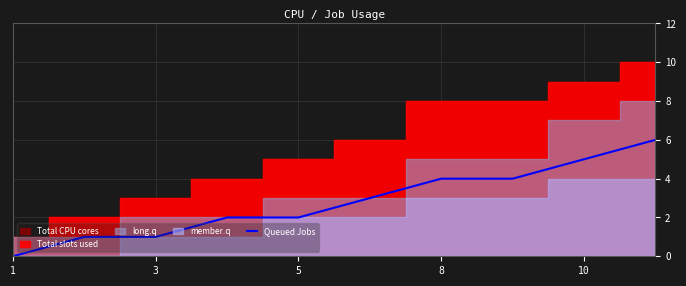

The value of Queued Jobs at 5 is 2. True or false?

True